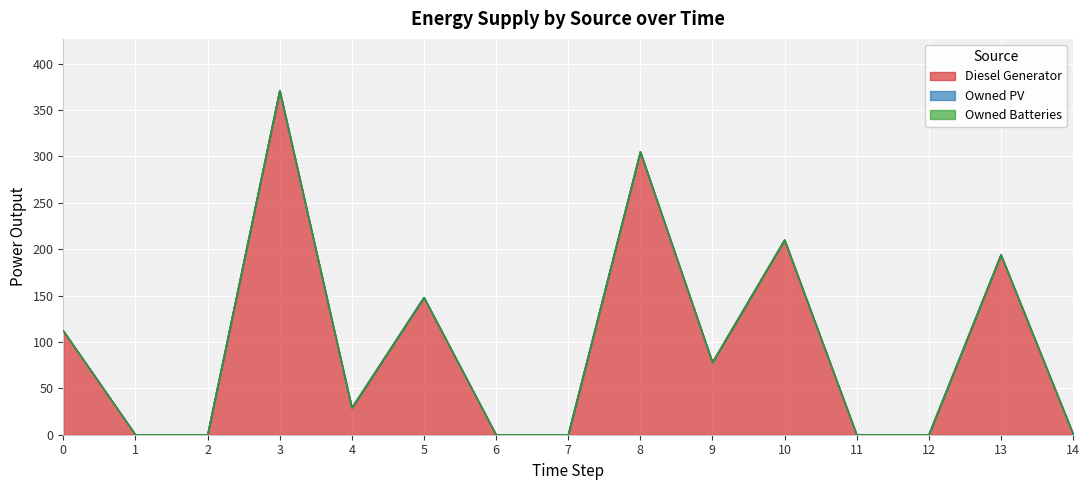

What is the approximate value of Diesel Generator at 4, to the nearest 5?

30